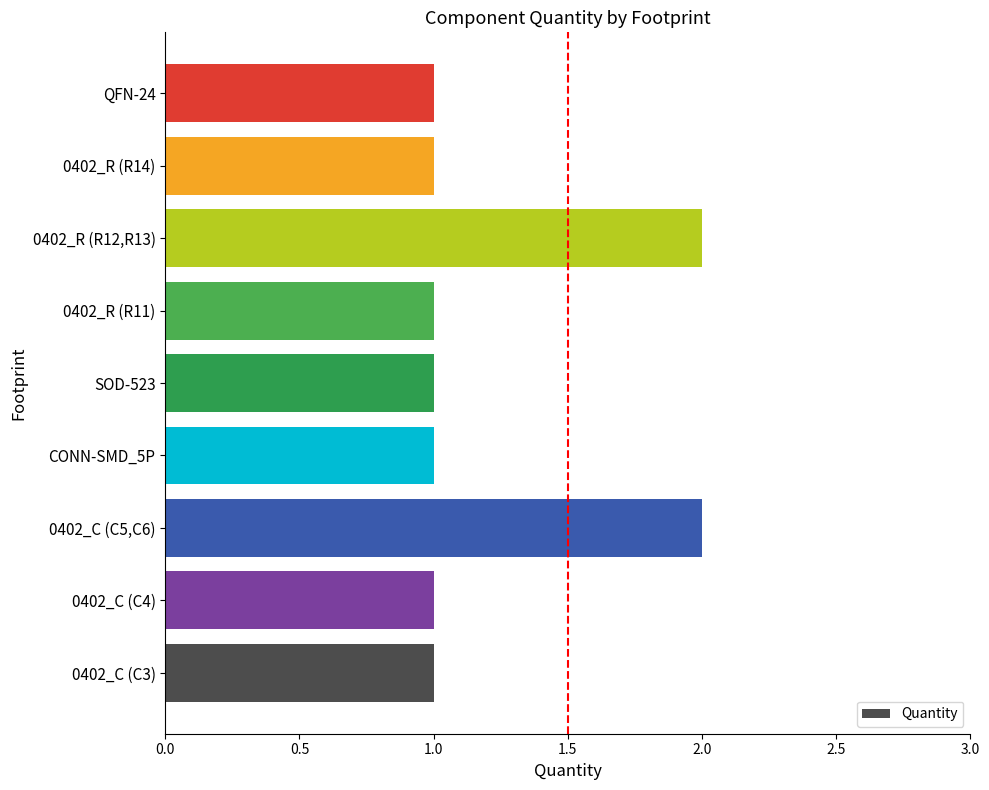

What is the ratio of the value at 0402_R (R12,R13) to the value at 0402_R (R11)?

2.0